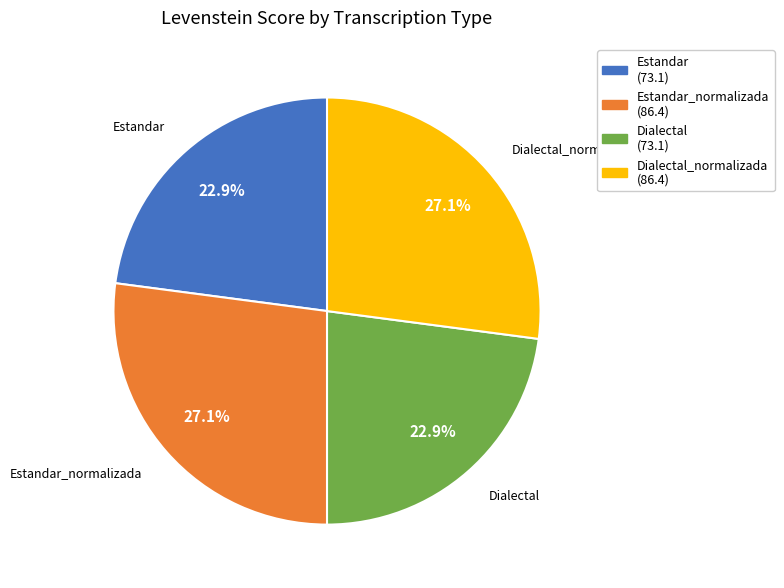

Approximately how many times larger is the value at Dialectal_normalizada compared to Estandar_normalizada?

1.0